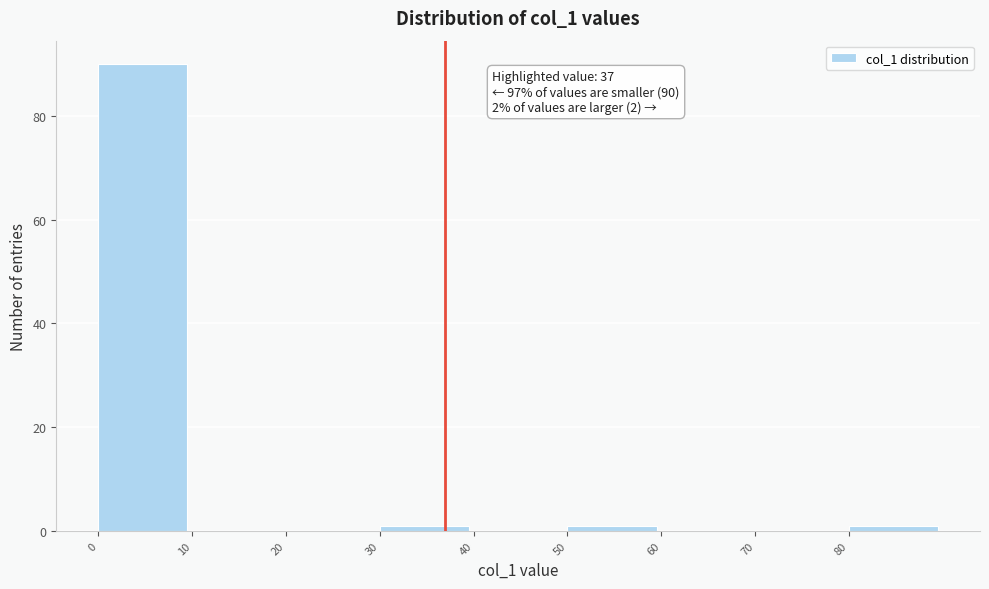

Which range on the x-axis has the tallest bar?

0 to 10